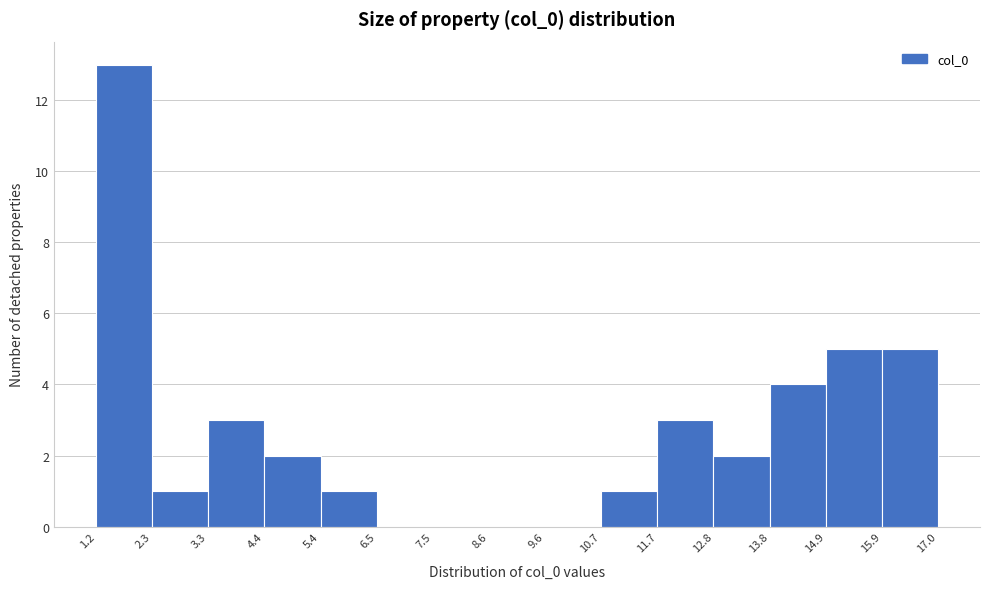

Over which range of the x-axis is the bar tallest?

1.2 to 2.3